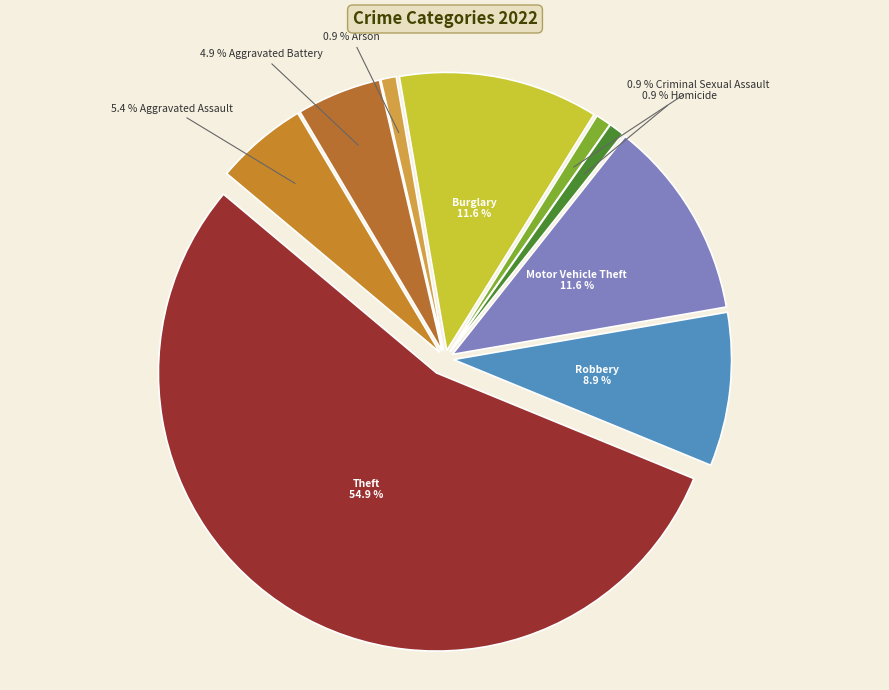

Between Criminal Sexual Assault and Aggravated Battery, which is larger?

Aggravated Battery